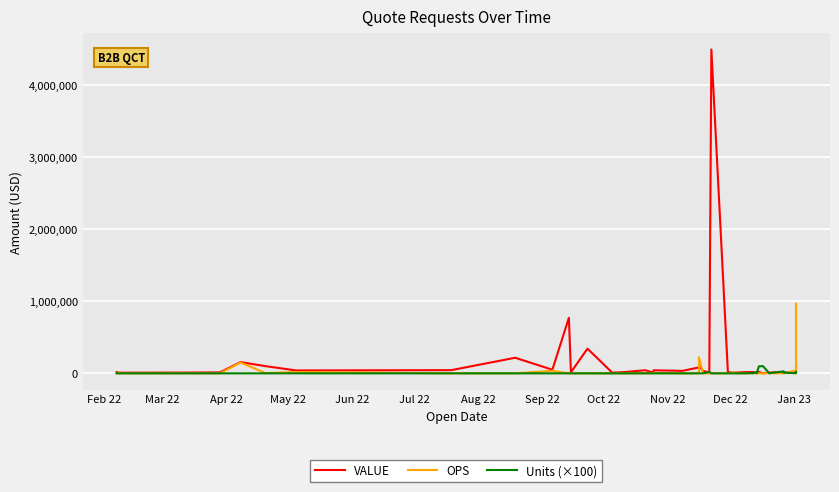

What is the greatest value displayed?

4489551.0